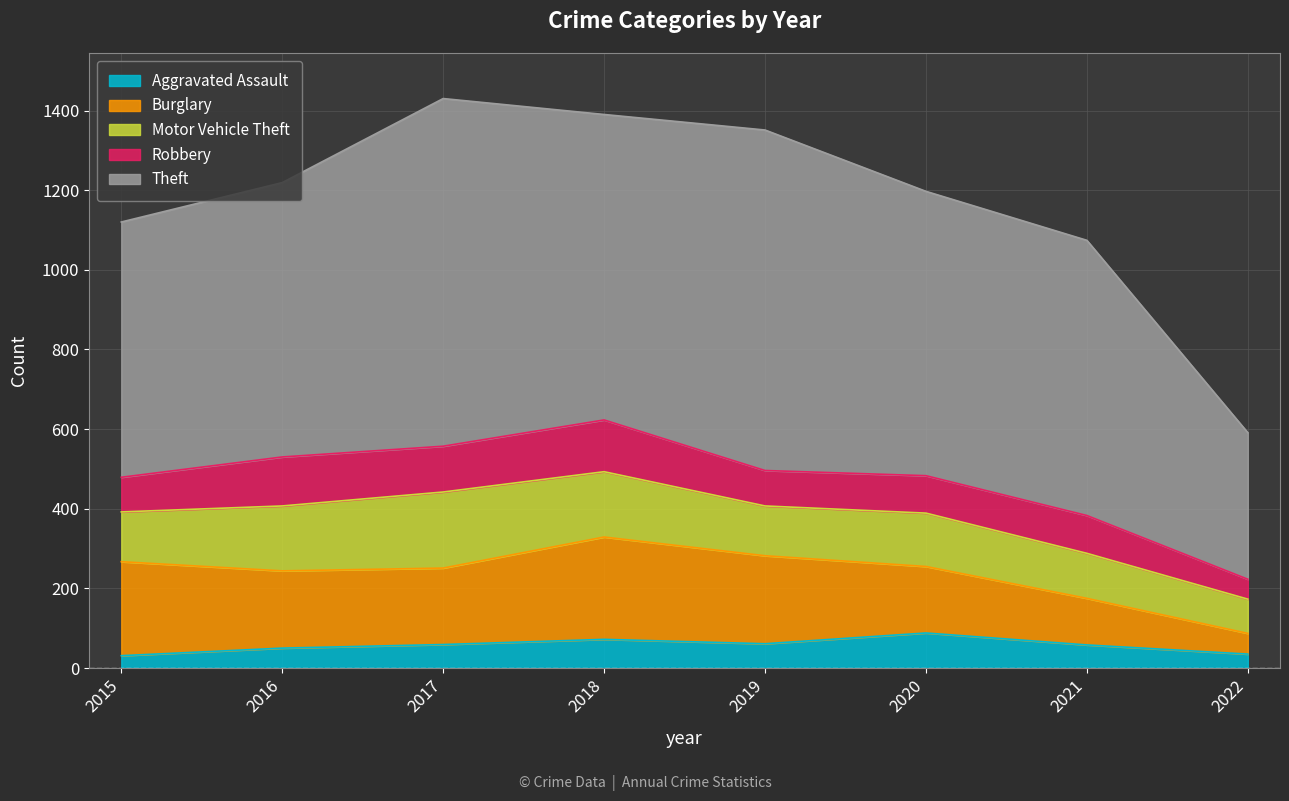

What is the difference between the Motor Vehicle Theft values at 2020 and 2016?

29